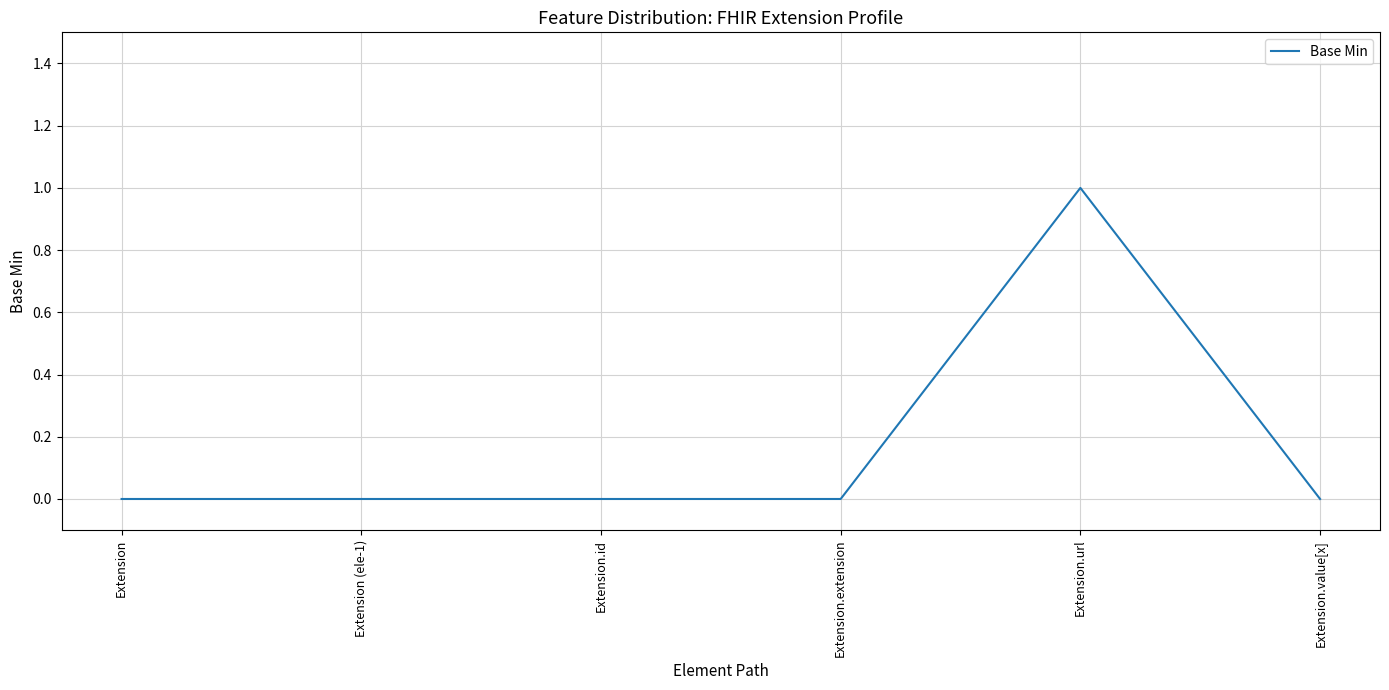

What position from the left is Extension.id?

3